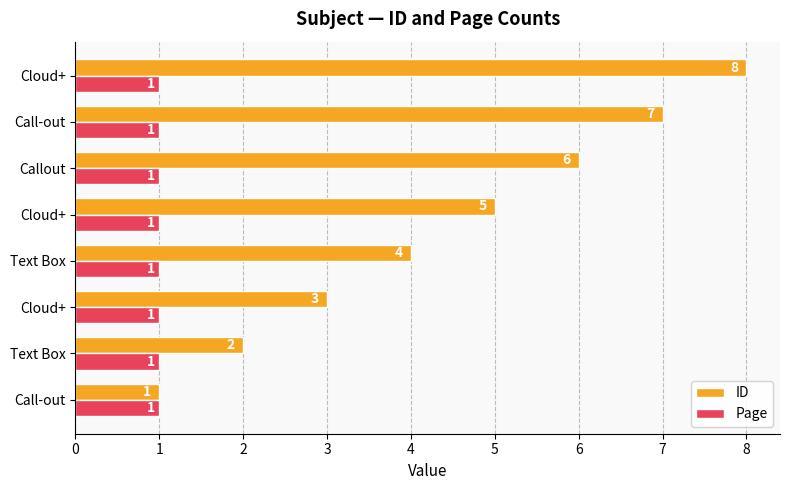

What are all the series names shown in the legend?

ID, Page